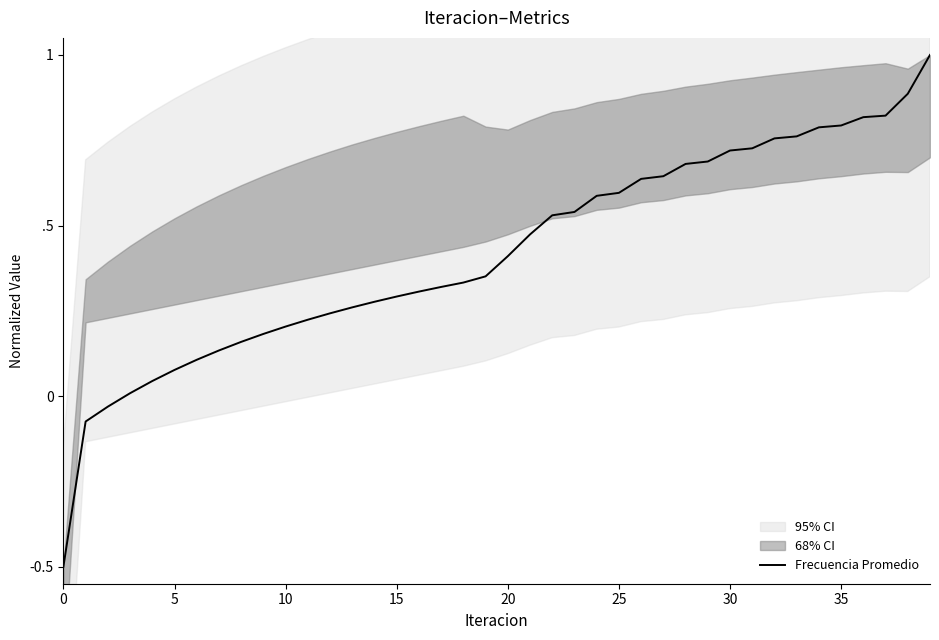

Does the chart display data point markers on the line(s)?

No